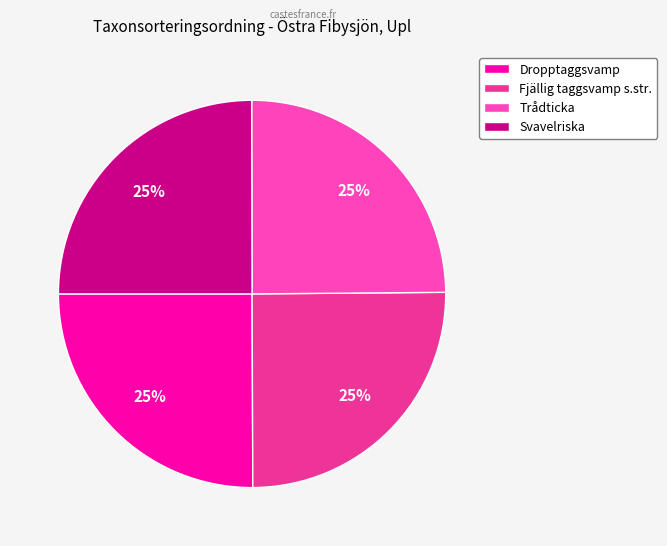

What is the ratio of the value at Dropptaggsvamp to the value at Trådticka?

1.0